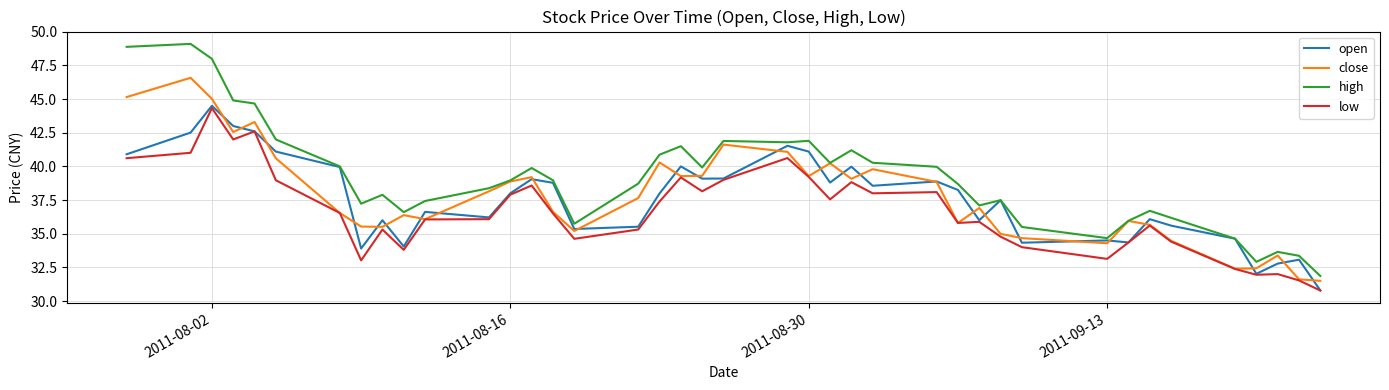

True or false: high and low cross at least once.

False